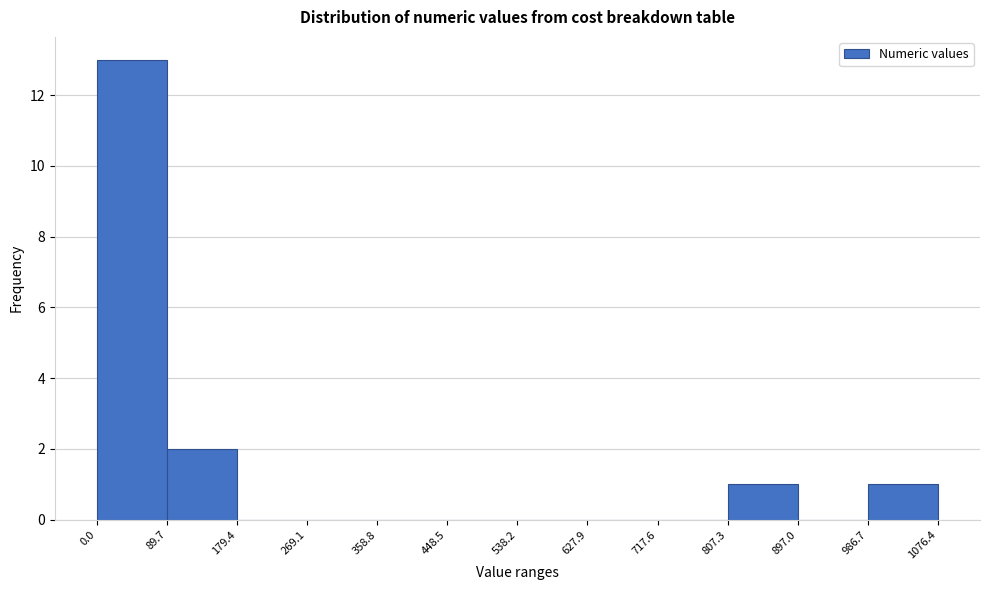

Reading left to right, list every bar in this chart as the range it spans on the x-axis followed by its height. The values are not printed on the chart, so give them approximately, as read against the axis.

0.0 to 89.7: 13
89.7 to 179.4: 2
179.4 to 269.1: 0
269.1 to 358.8: 0
358.8 to 448.5: 0
448.5 to 538.2: 0
538.2 to 627.9: 0
627.9 to 717.6: 0
717.6 to 807.3: 0
807.3 to 897.0: 1
897.0 to 986.7: 0
986.7 to 1076.4: 1